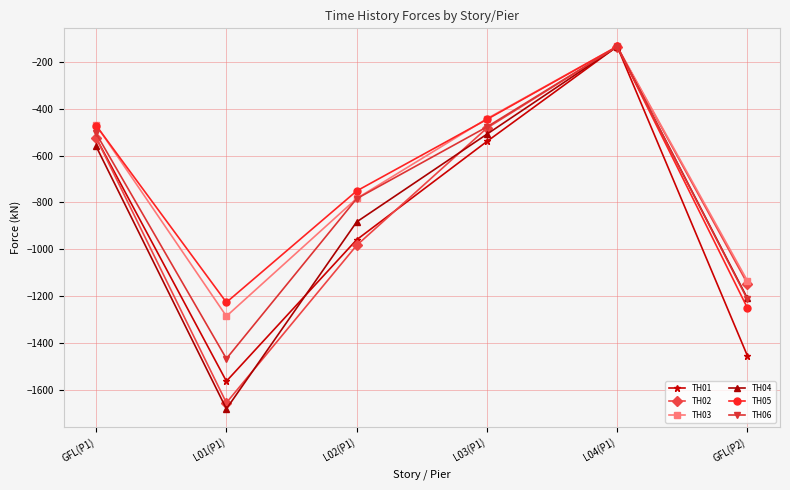

At which label does TH02 reach its minimum?

L01(P1)